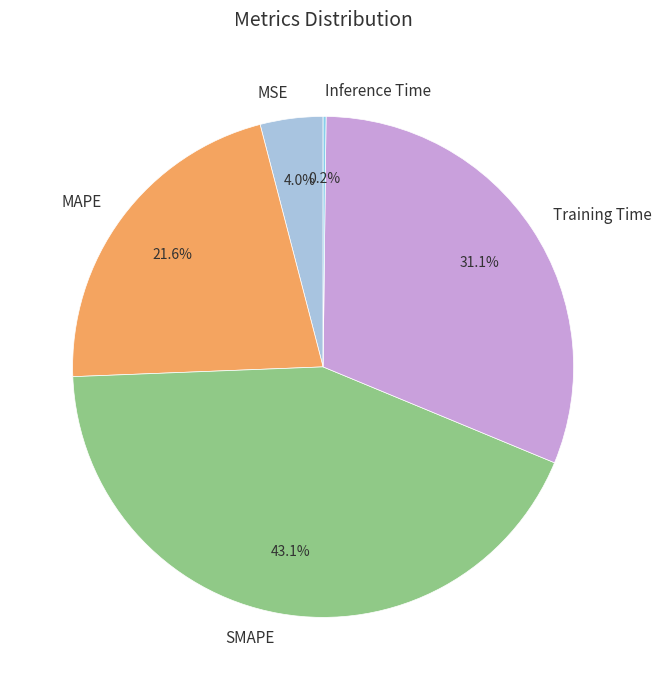

What is the ratio of the value at Training Time to the value at SMAPE?

0.7